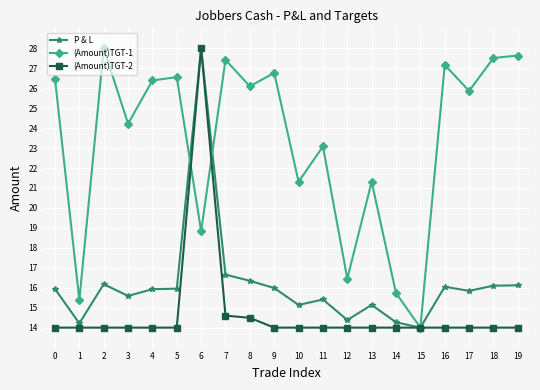

The value of (Amount)TGT-2 at 7 is 24.2. True or false?

False